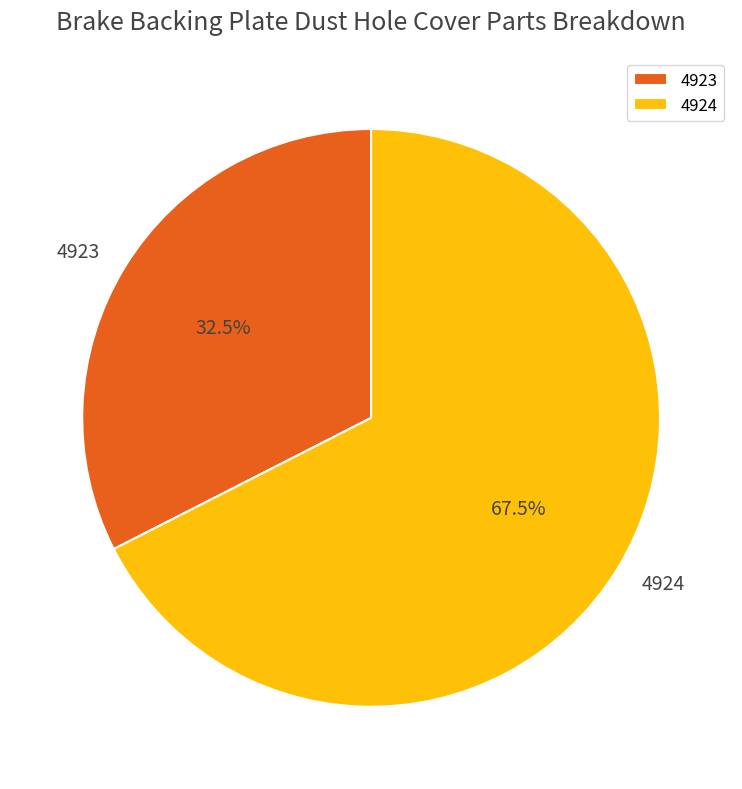

To the nearest percent, what is the difference between the largest and smallest slice percentages?

35%